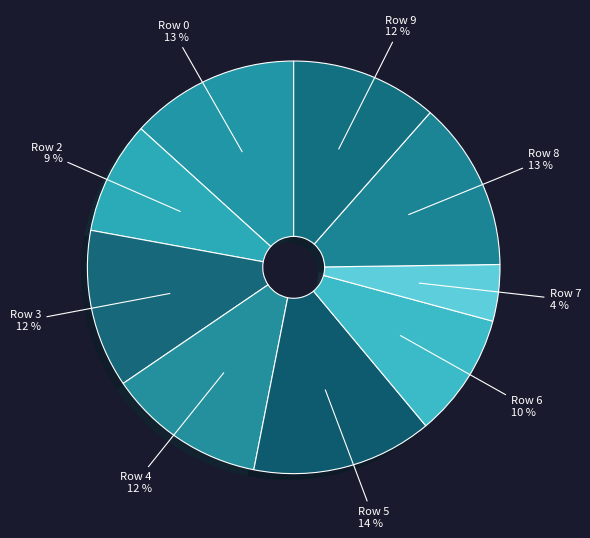

Is there a majority slice in this chart?

No